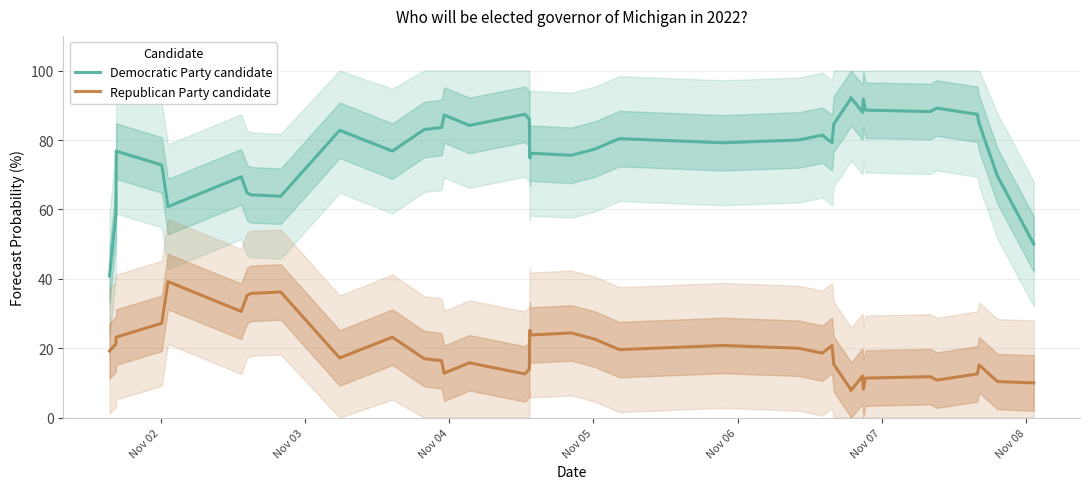

At how many categories does at least one series exceed 19?

40